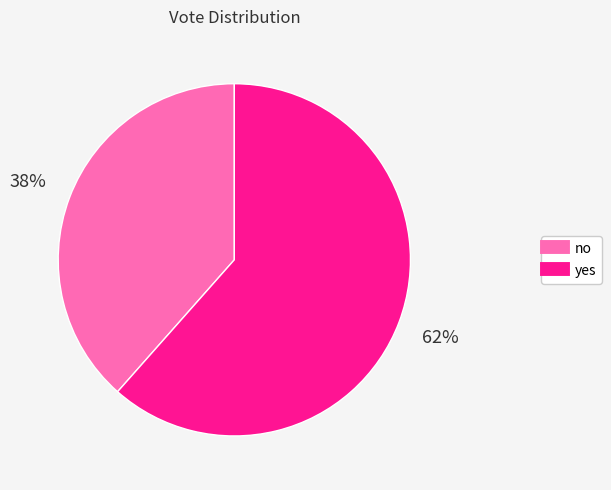

What is the smallest slice in the pie chart?

no